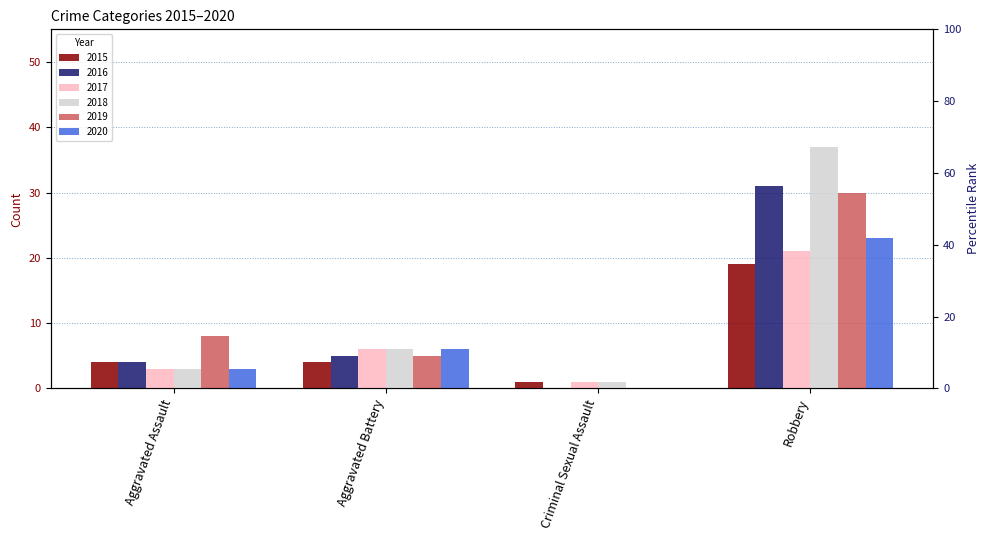

The value of 2020 at Aggravated Battery is 6. True or false?

True